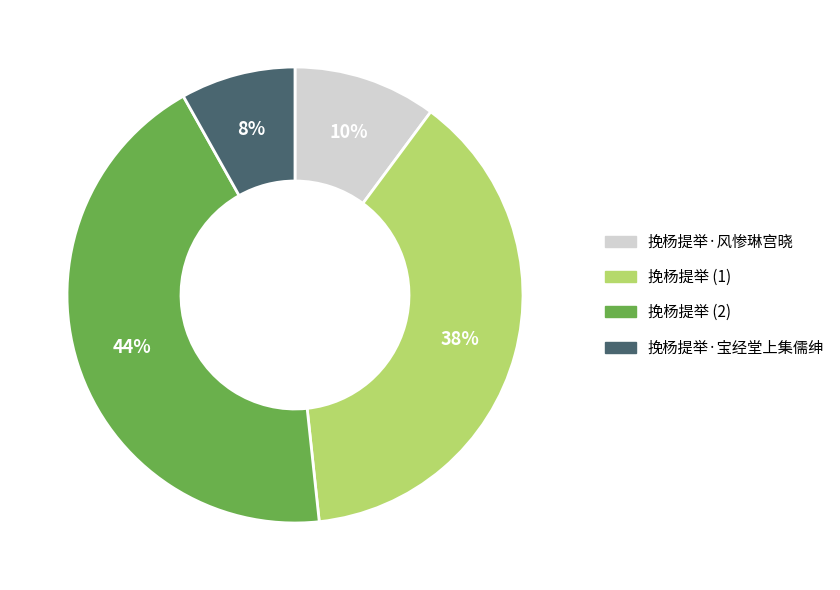

To the nearest percent, what is the average slice percentage?

25%